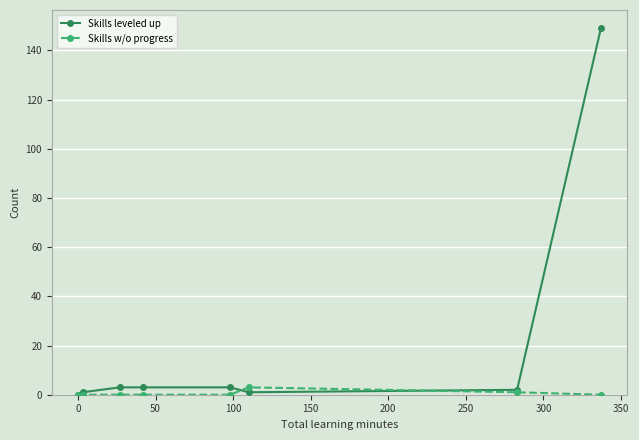

List the series in order of their overall mean, highest first.

Skills leveled up, Skills w/o progress